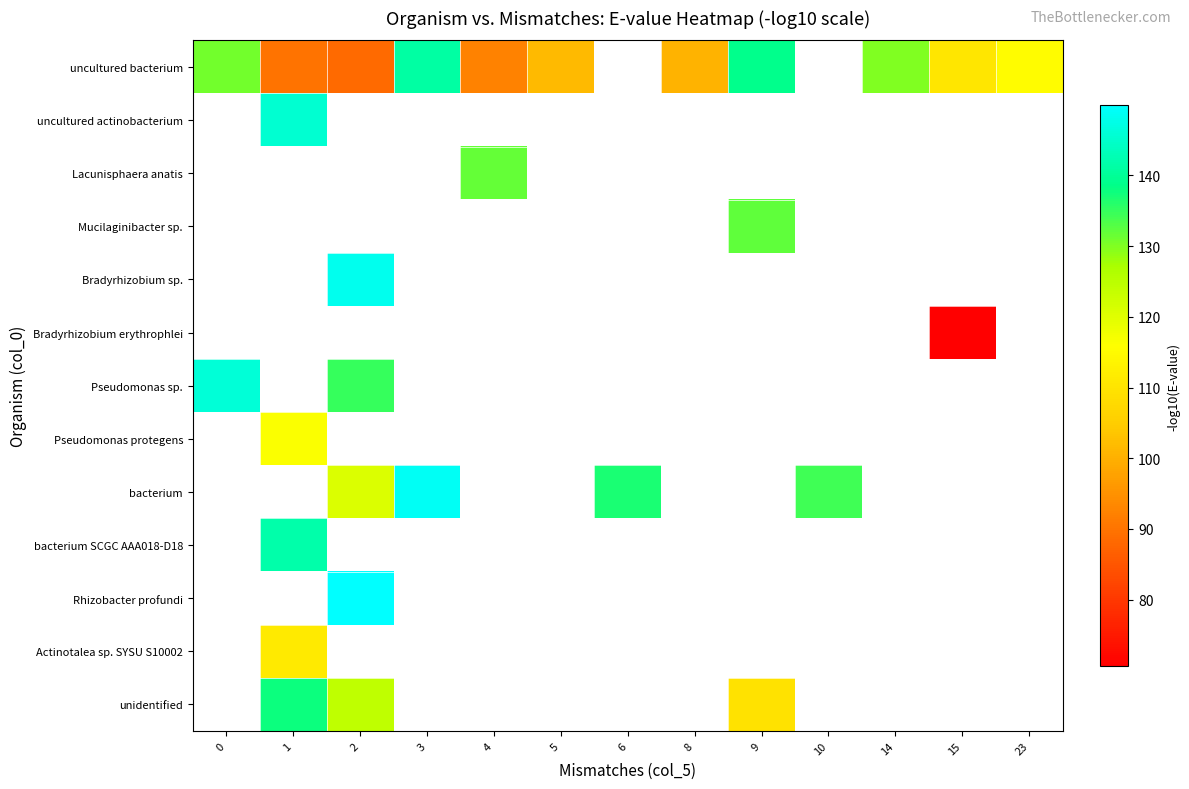

Count the number of data series in this chart.

13